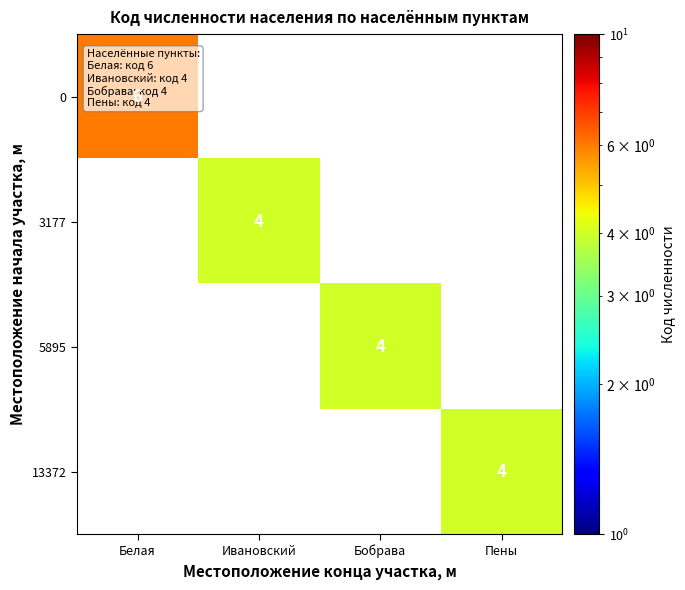

Is it true that 13372 equals 3 at Пены?

False